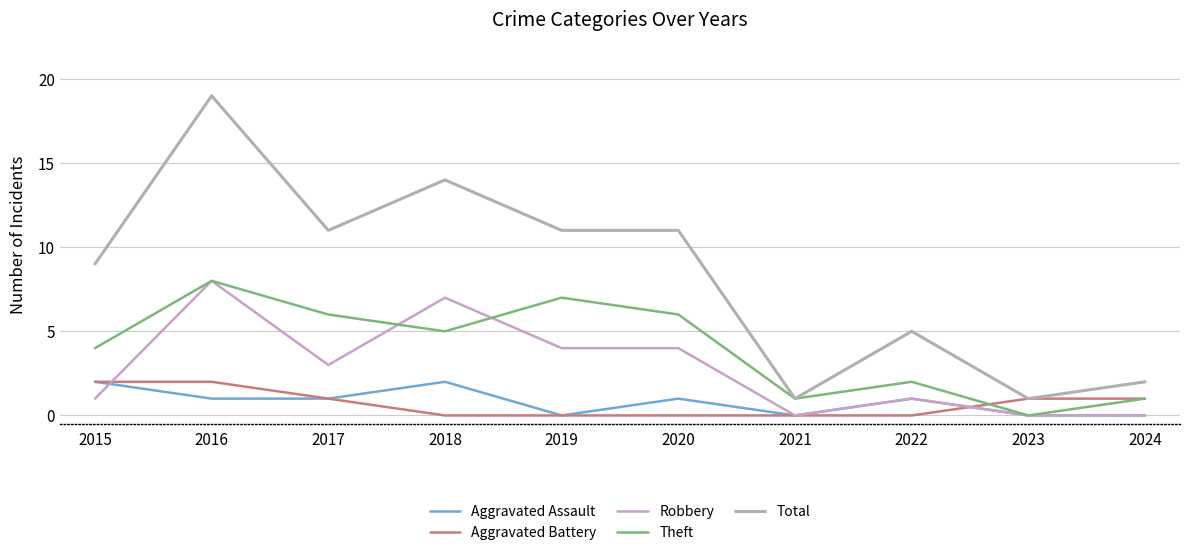

True or false: Aggravated Battery and Theft cross at least once.

True